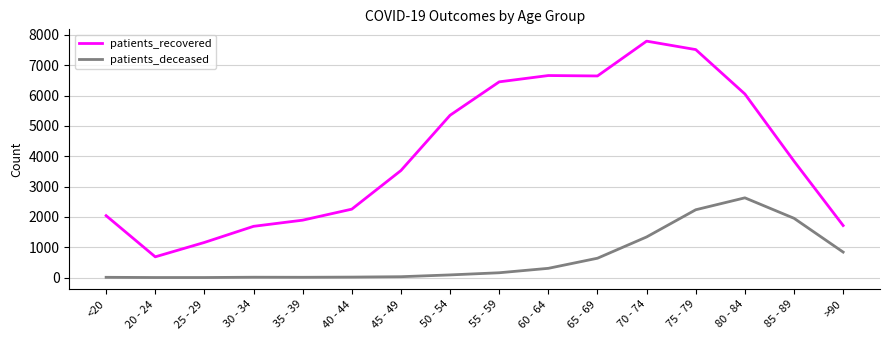

At 30 - 34, list the series in order from largest to smallest.

patients_recovered, patients_deceased